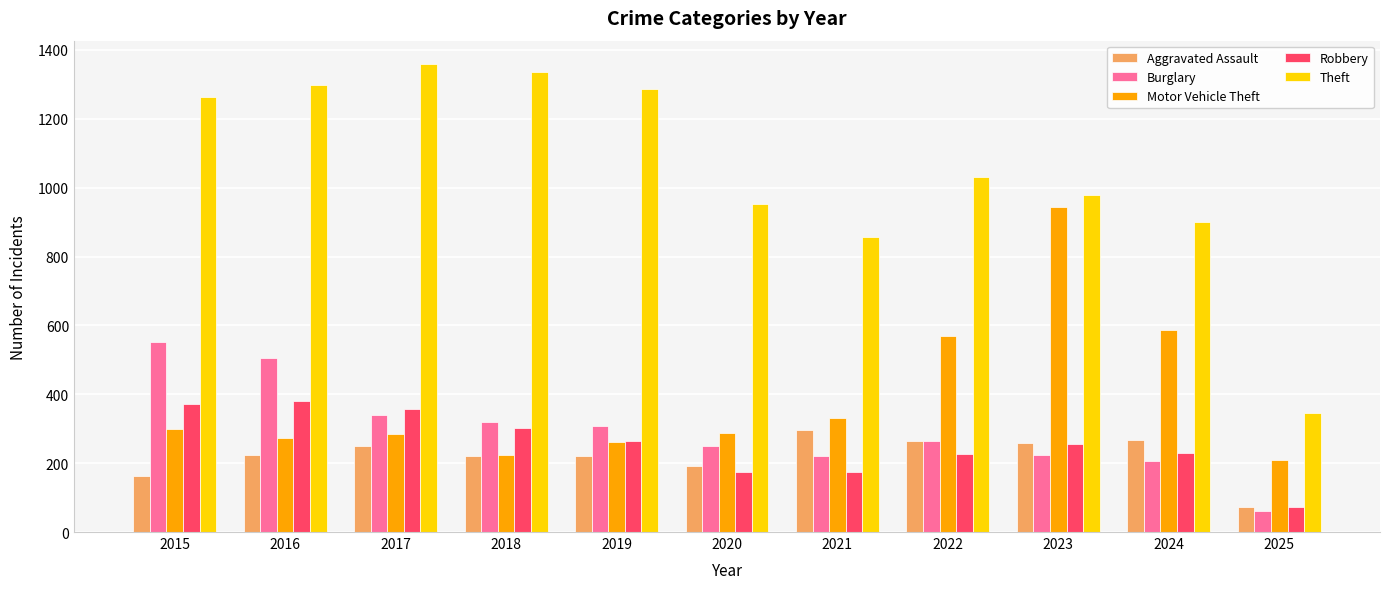

How many data points in Aggravated Assault are less than 225?

5